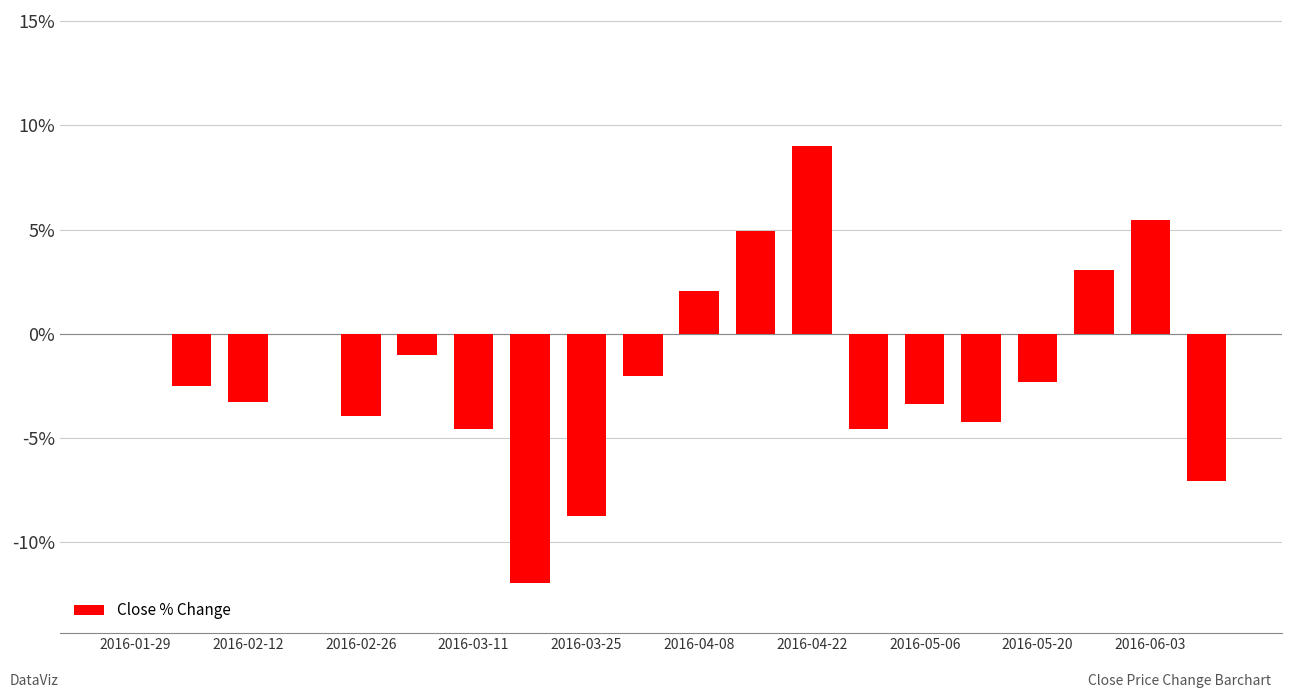

What is the maximum value shown in the chart?

9.0